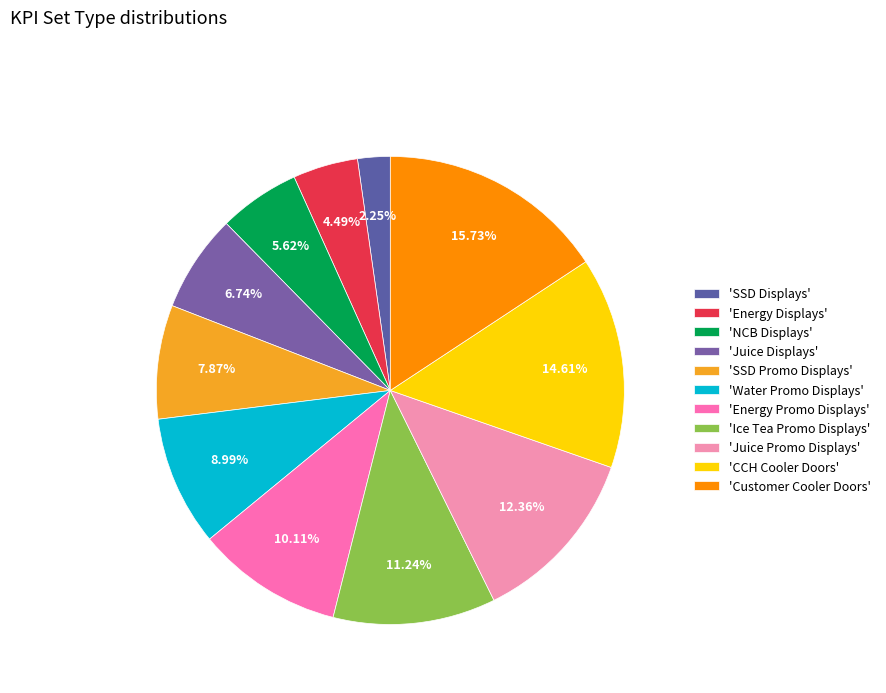

How many segments does this pie chart have?

11